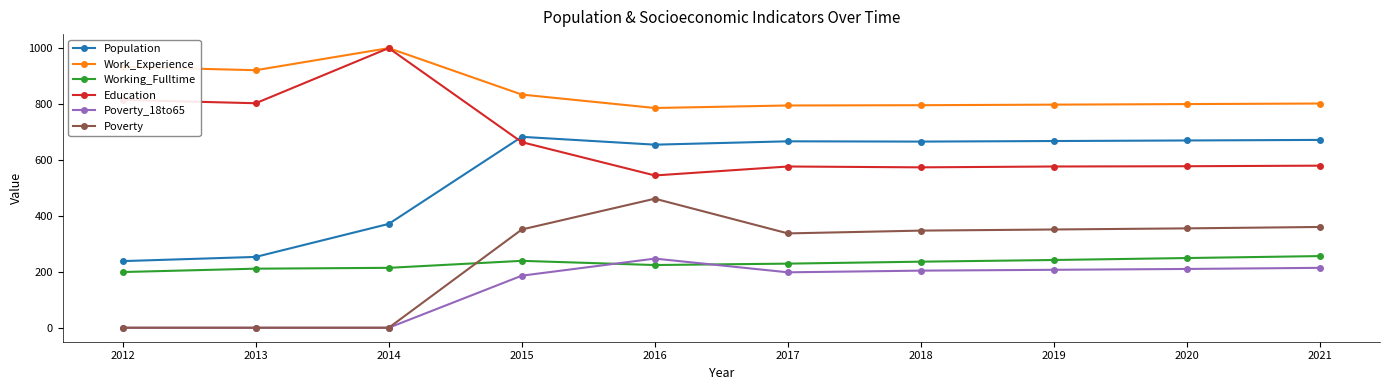

What is the spread (max minus min) of values at 2020?

589